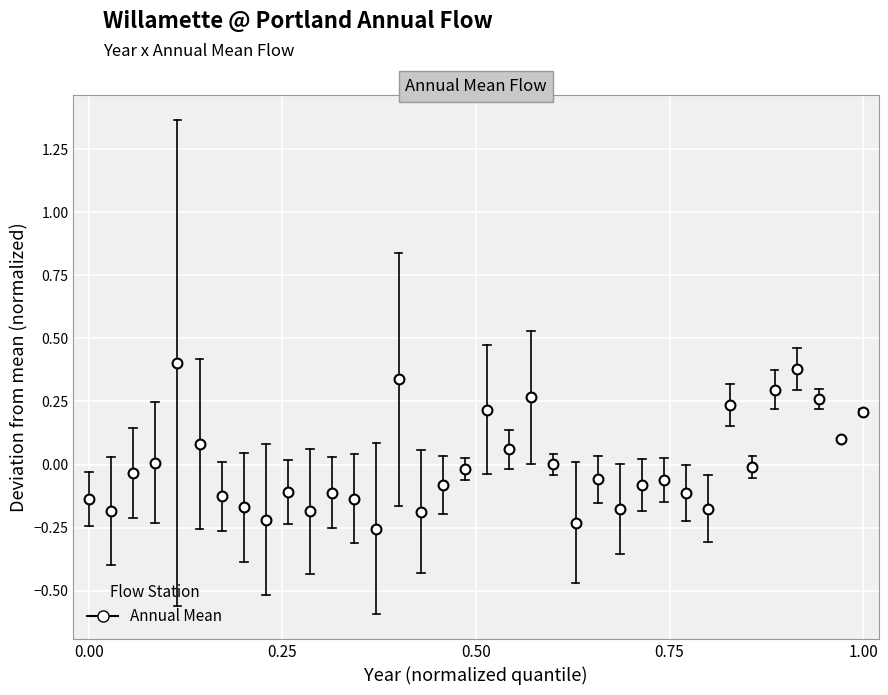

What is the range of X values (max minus min)?

1.0